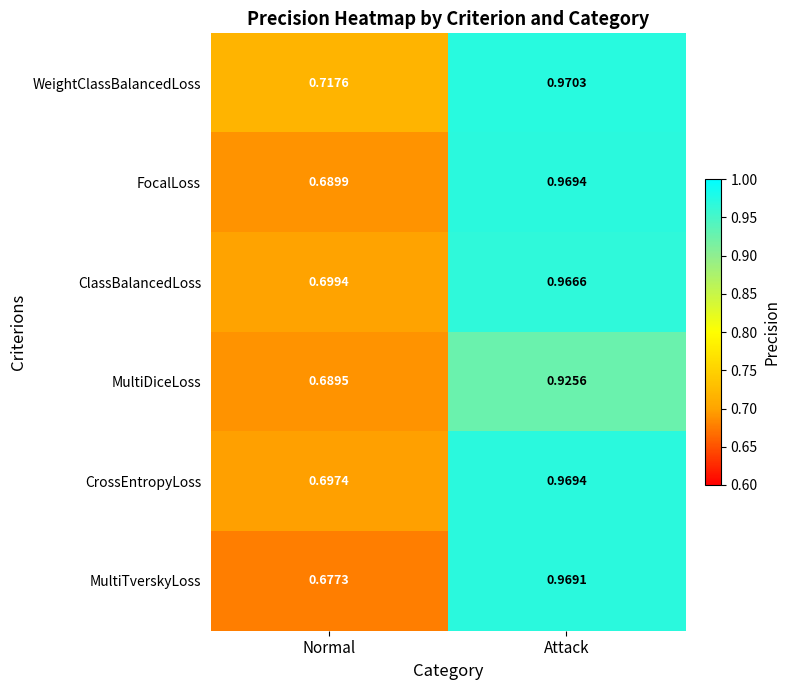

At which label is MultiTverskyLoss closest to 0?

Normal